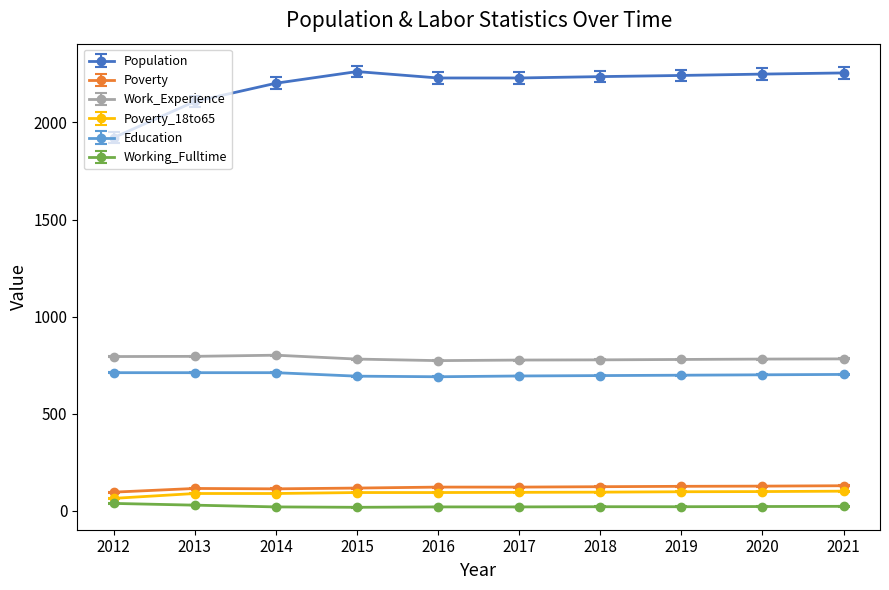

What is the total value across all series at 2018?

3955